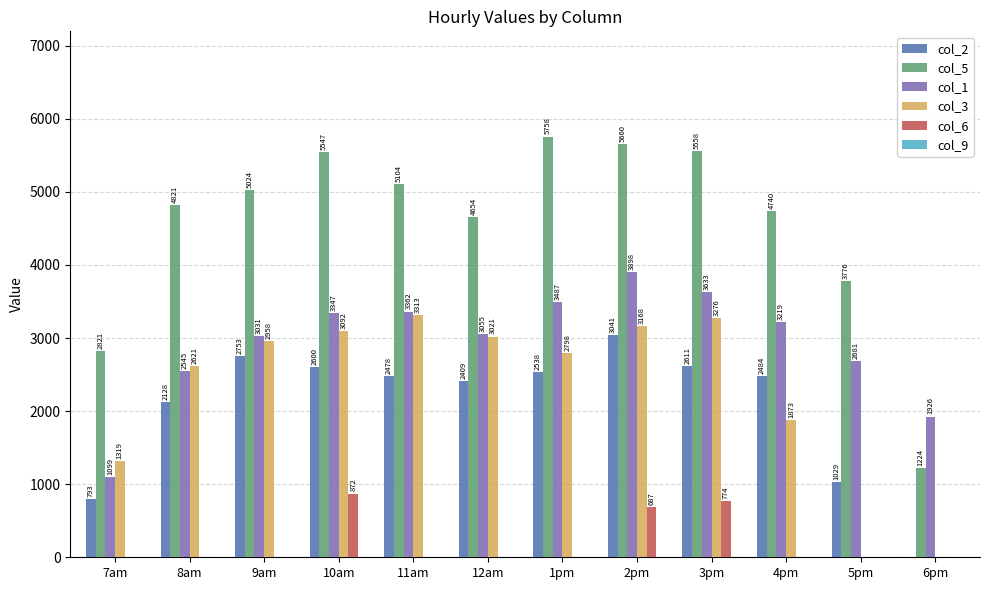

True or false: col_1 has a value of 3487.5 at 1pm.

True